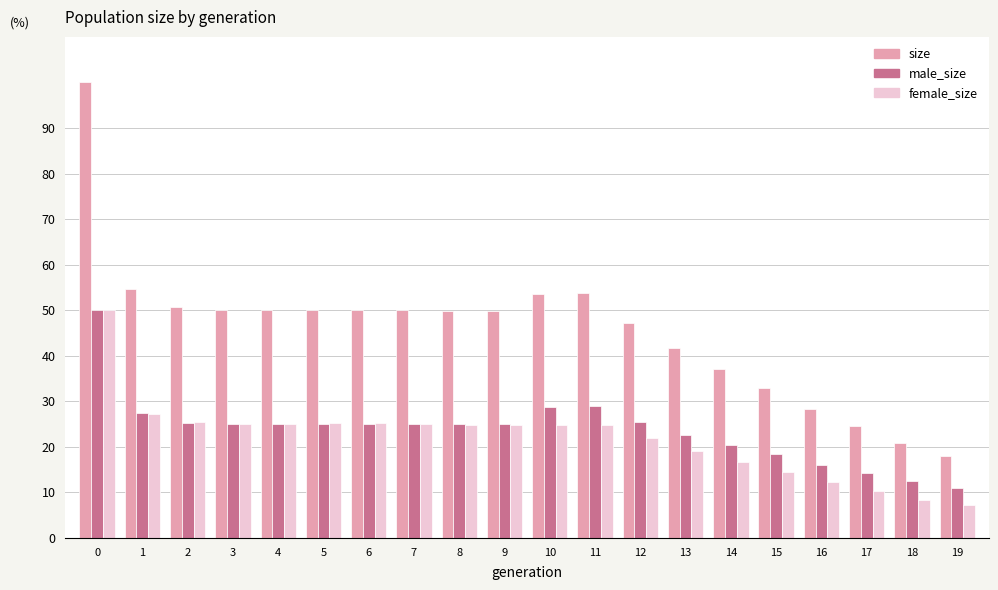

The female_size series shows 50.0 at 0. True or false?

True